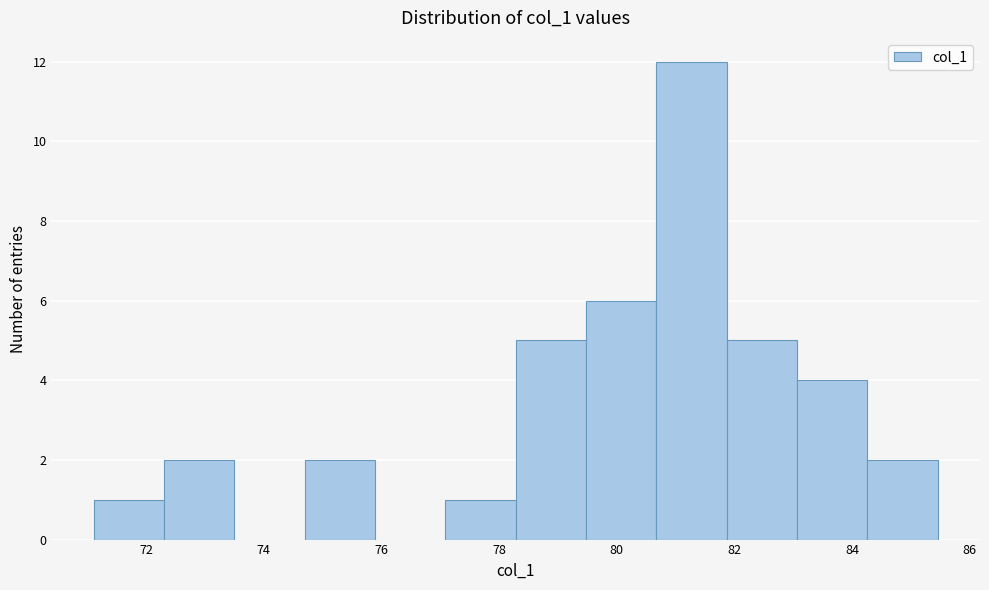

What is the height of the bar covering 72.4 to 73.6 on the x-axis? Neither the bar edges nor the heights are printed on the chart, so give them approximately, as read against the axes.

2